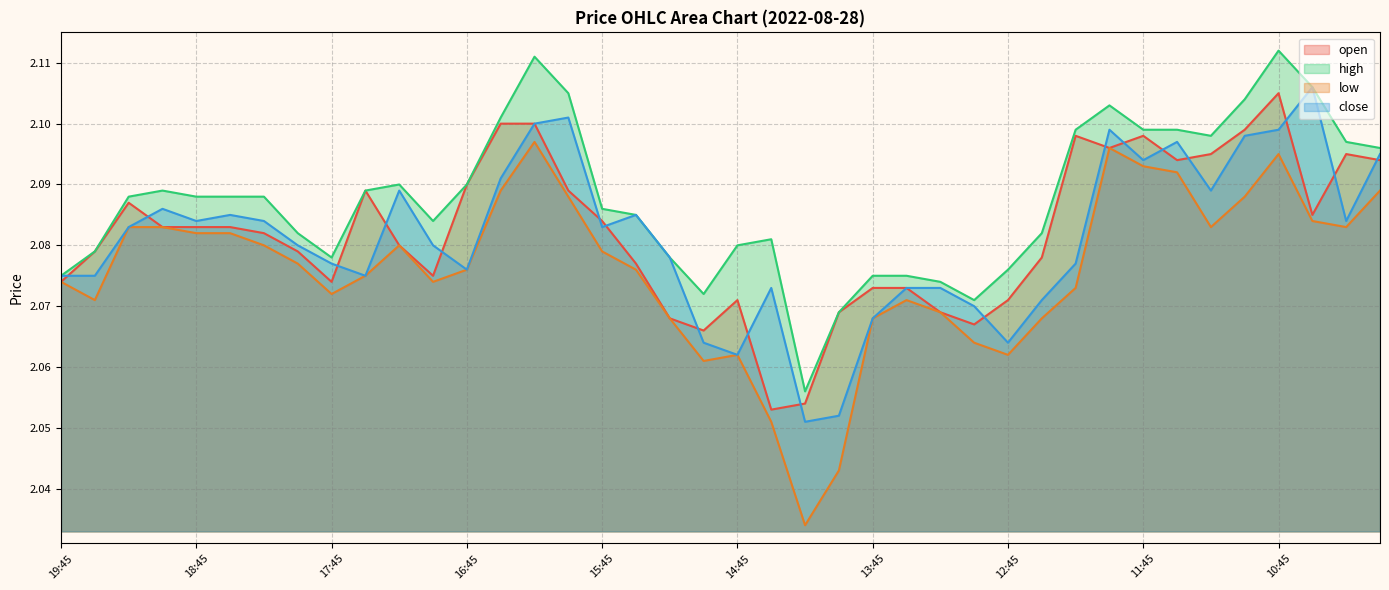

Reading left to right, what are all the values shown in this chart?

open: 19:45=2.1	19:30=2.1	19:15=2.1	19:00=2.1	18:45=2.1	18:30=2.1	18:15=2.1	18:00=2.1	17:45=2.1	17:30=2.1	17:15=2.1	17:00=2.1	16:45=2.1	16:30=2.1	16:15=2.1	16:00=2.1	15:45=2.1	15:30=2.1	15:15=2.1	15:00=2.1	14:45=2.1	14:30=2.1	14:15=2.1	14:00=2.1	13:45=2.1	13:30=2.1	13:15=2.1	13:00=2.1	12:45=2.1	12:30=2.1	12:15=2.1	12:00=2.1	11:45=2.1	11:30=2.1	11:15=2.1	11:00=2.1	10:45=2.1	10:30=2.1	10:15=2.1	10:00=2.1
high: 19:45=2.1	19:30=2.1	19:15=2.1	19:00=2.1	18:45=2.1	18:30=2.1	18:15=2.1	18:00=2.1	17:45=2.1	17:30=2.1	17:15=2.1	17:00=2.1	16:45=2.1	16:30=2.1	16:15=2.1	16:00=2.1	15:45=2.1	15:30=2.1	15:15=2.1	15:00=2.1	14:45=2.1	14:30=2.1	14:15=2.1	14:00=2.1	13:45=2.1	13:30=2.1	13:15=2.1	13:00=2.1	12:45=2.1	12:30=2.1	12:15=2.1	12:00=2.1	11:45=2.1	11:30=2.1	11:15=2.1	11:00=2.1	10:45=2.1	10:30=2.1	10:15=2.1	10:00=2.1
low: 19:45=2.1	19:30=2.1	19:15=2.1	19:00=2.1	18:45=2.1	18:30=2.1	18:15=2.1	18:00=2.1	17:45=2.1	17:30=2.1	17:15=2.1	17:00=2.1	16:45=2.1	16:30=2.1	16:15=2.1	16:00=2.1	15:45=2.1	15:30=2.1	15:15=2.1	15:00=2.1	14:45=2.1	14:30=2.1	14:15=2.0	14:00=2.0	13:45=2.1	13:30=2.1	13:15=2.1	13:00=2.1	12:45=2.1	12:30=2.1	12:15=2.1	12:00=2.1	11:45=2.1	11:30=2.1	11:15=2.1	11:00=2.1	10:45=2.1	10:30=2.1	10:15=2.1	10:00=2.1
close: 19:45=2.1	19:30=2.1	19:15=2.1	19:00=2.1	18:45=2.1	18:30=2.1	18:15=2.1	18:00=2.1	17:45=2.1	17:30=2.1	17:15=2.1	17:00=2.1	16:45=2.1	16:30=2.1	16:15=2.1	16:00=2.1	15:45=2.1	15:30=2.1	15:15=2.1	15:00=2.1	14:45=2.1	14:30=2.1	14:15=2.1	14:00=2.1	13:45=2.1	13:30=2.1	13:15=2.1	13:00=2.1	12:45=2.1	12:30=2.1	12:15=2.1	12:00=2.1	11:45=2.1	11:30=2.1	11:15=2.1	11:00=2.1	10:45=2.1	10:30=2.1	10:15=2.1	10:00=2.1